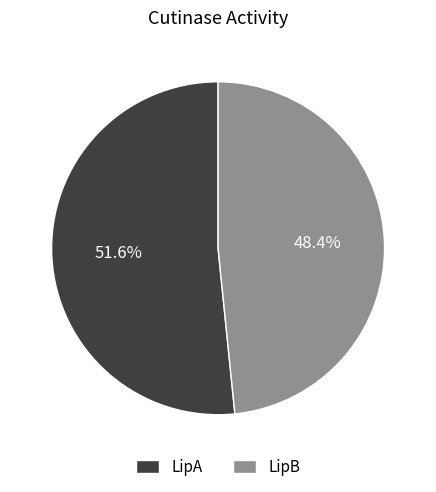

To the nearest percent, what percentage of the pie is LipB?

48%